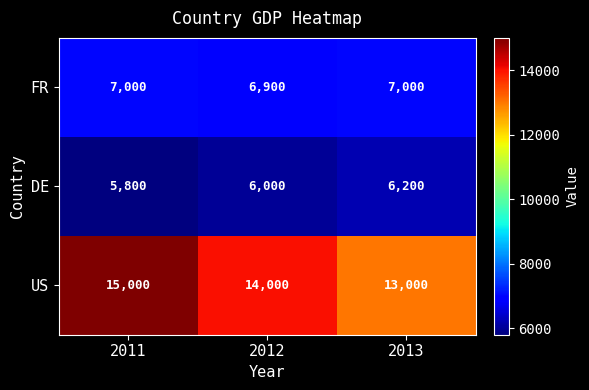

Count the DE values in the range 5800 to 6200.

3